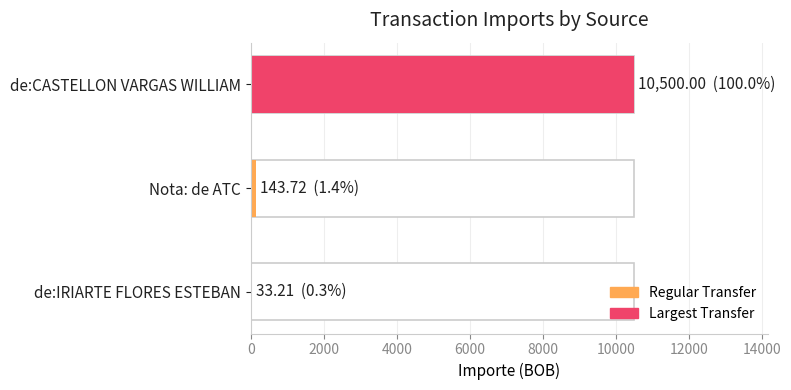

What is the ratio of the value at de:CASTELLON VARGAS WILLIAM to the value at de:IRIARTE FLORES ESTEBAN?

316.2